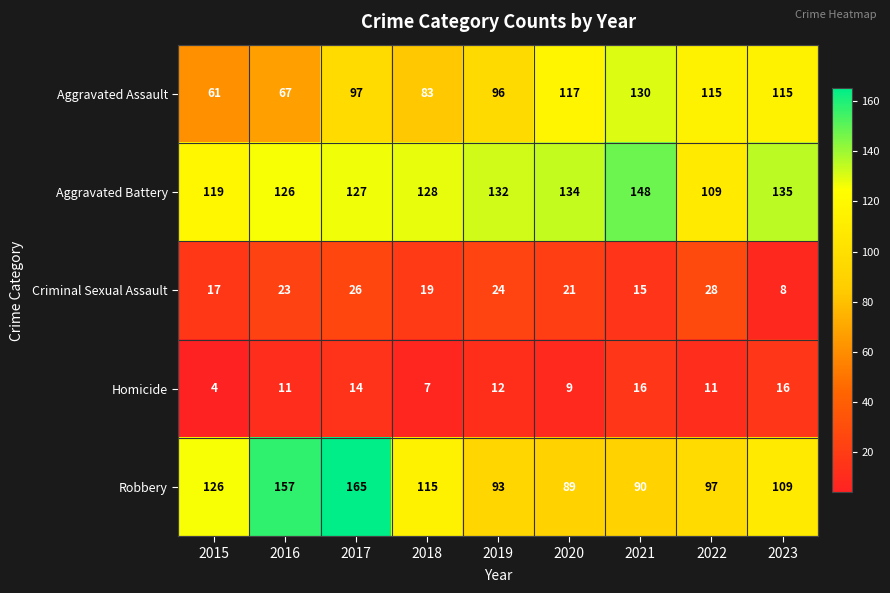

Rank the series at 2022 from lowest to highest value.

Homicide, Criminal Sexual Assault, Robbery, Aggravated Battery, Aggravated Assault